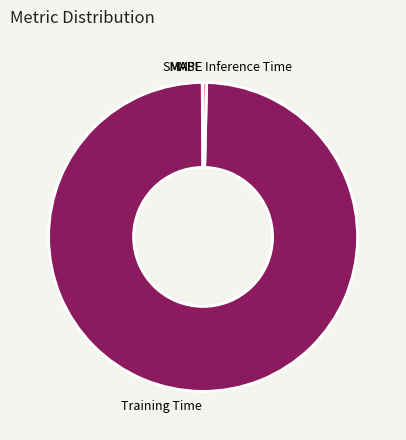

Is it true that Training Time is 100% of the pie?

True